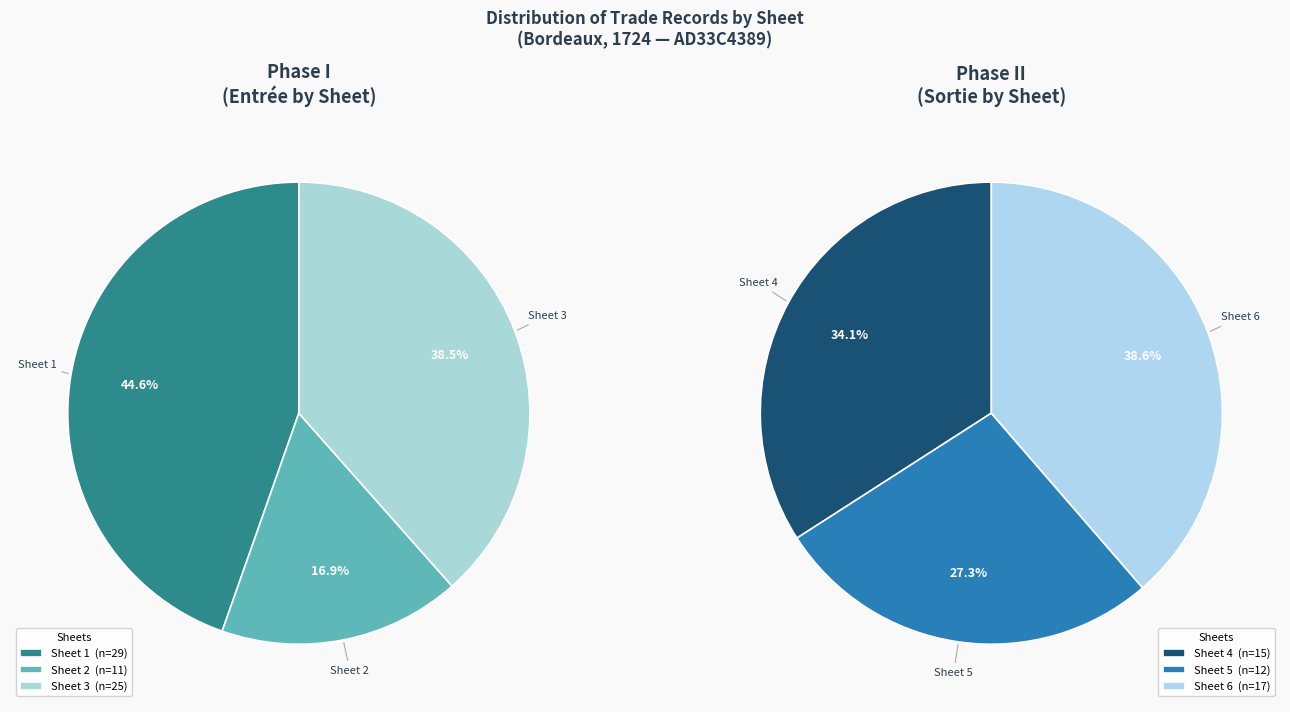

How many segments does this pie chart have?

6